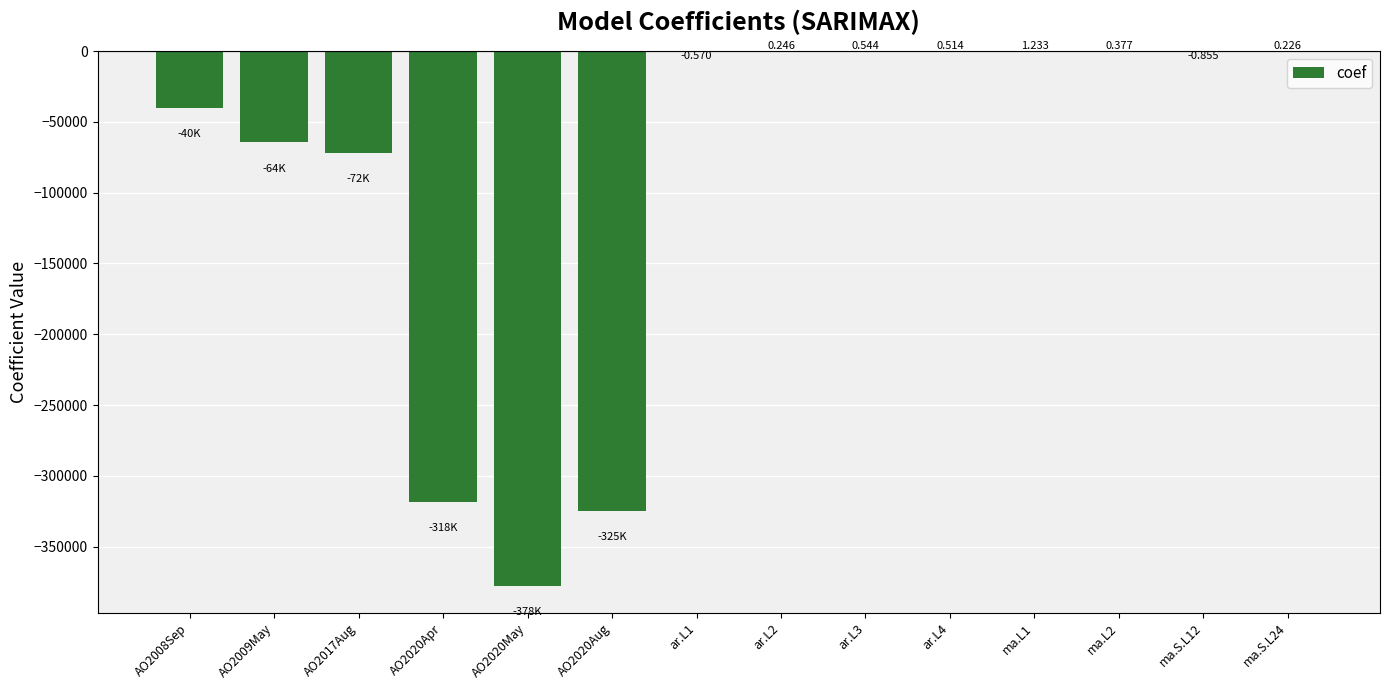

The chart shows a value of -471527.1 at AO2020Aug. True or false?

False